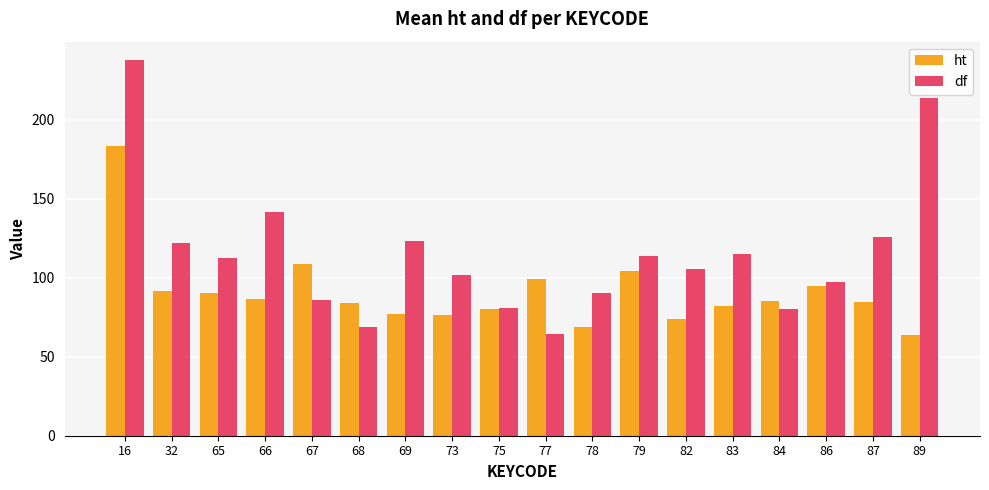

Which series has the widest spread of values?

df